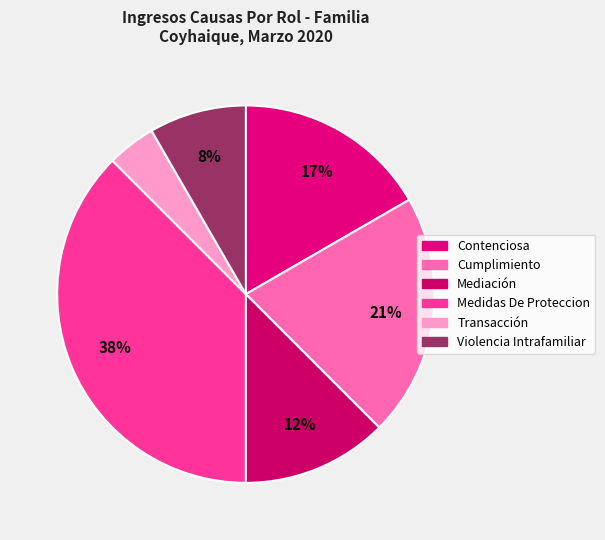

Count the number of slices in the pie.

6